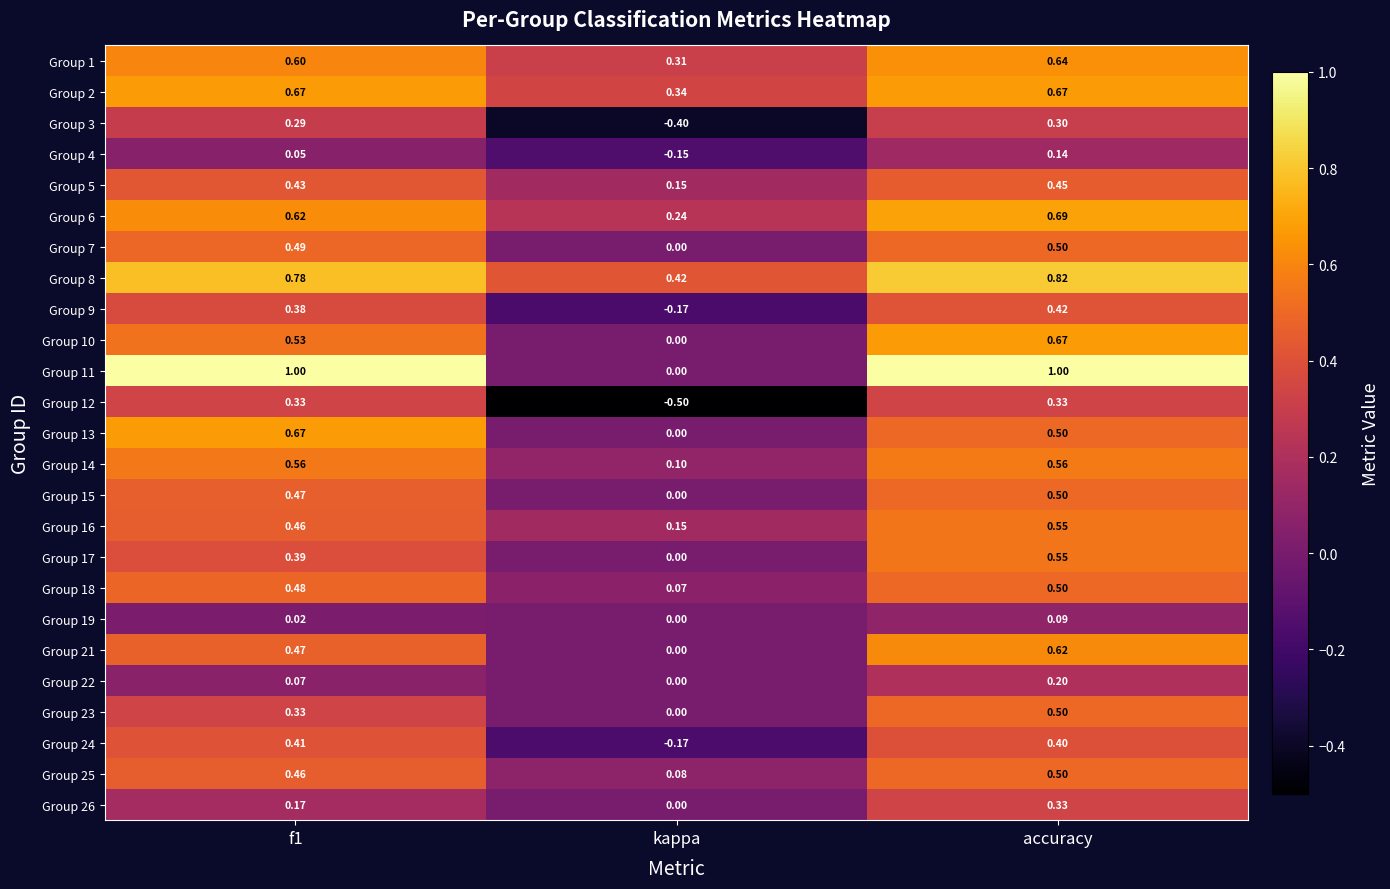

How many distinct data groups are displayed?

25